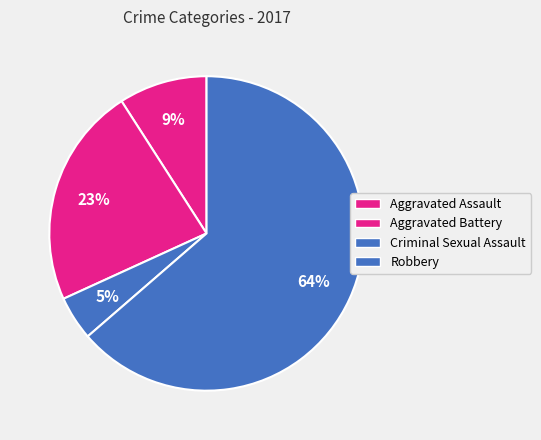

True or false: Aggravated Assault accounts for 1% of the total.

False